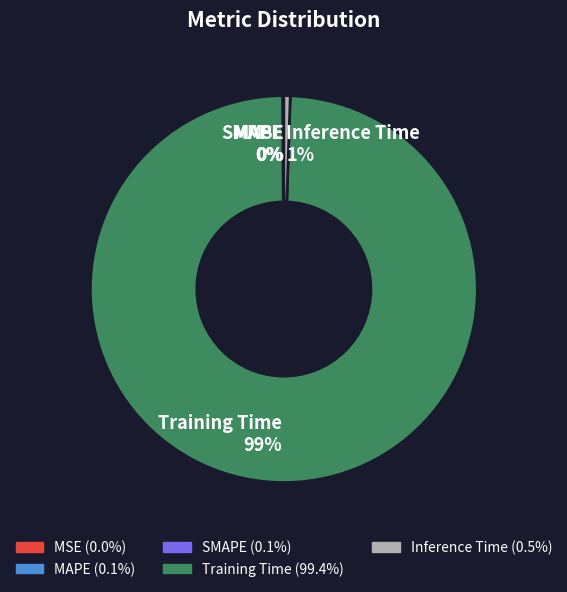

Which category accounts for the majority?

Training Time